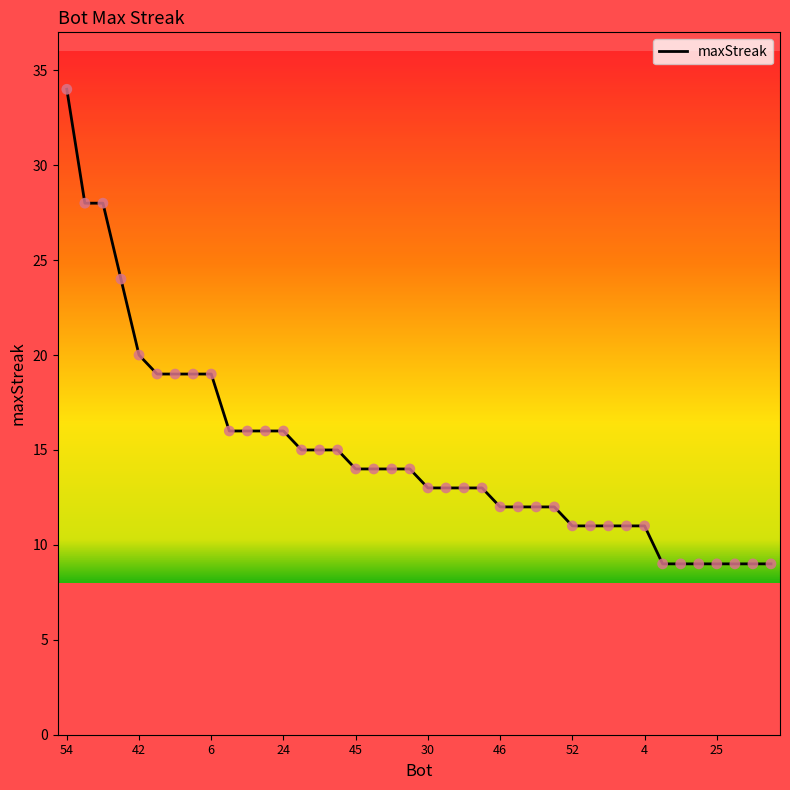

What is the maximum value shown in the chart?

34